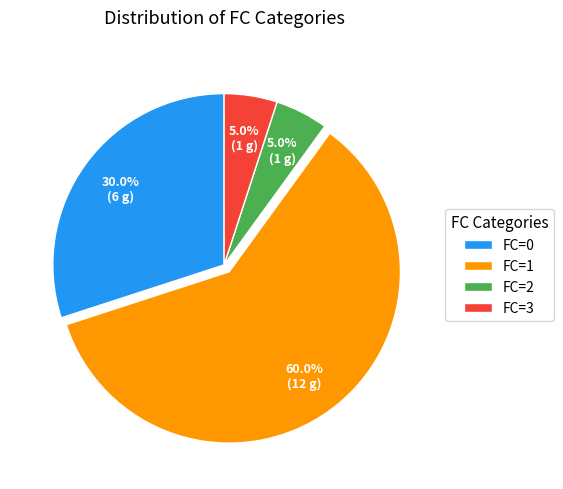

How many segments does this pie chart have?

4